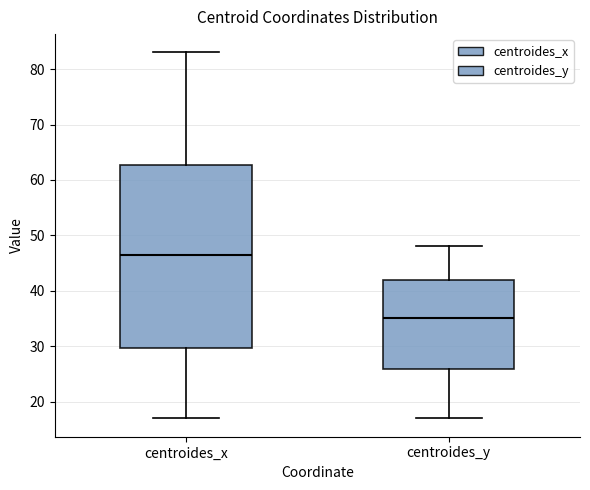

Which box has the highest median line?

centroides_x